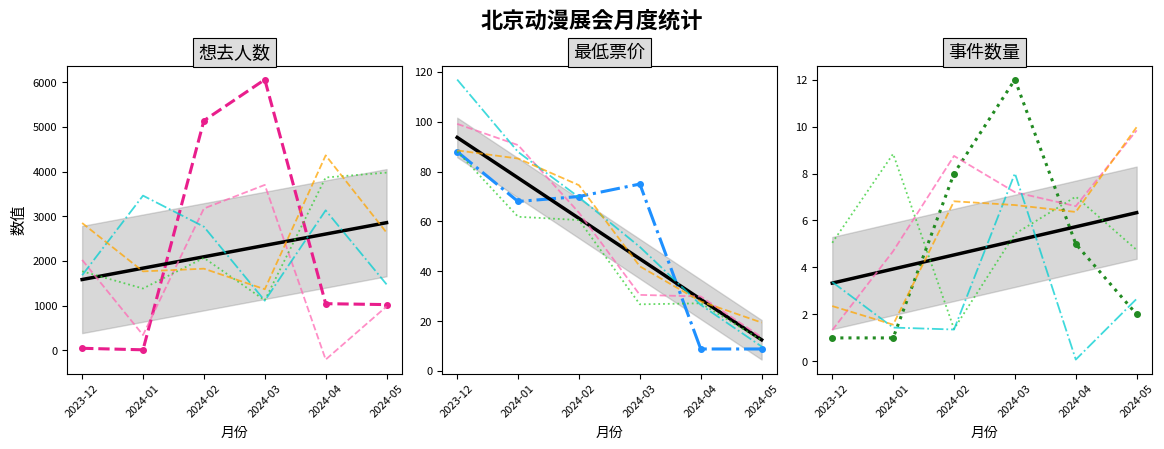

The 想去人数 series shows 64.4 at 2023-12. True or false?

False